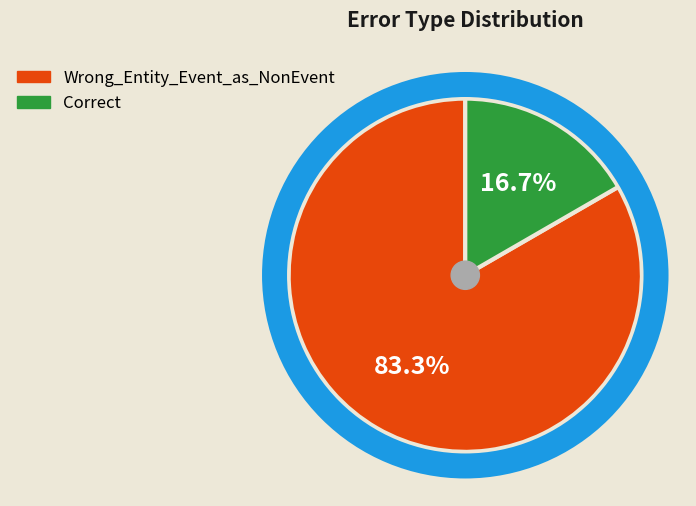

Is there any slice that represents more than half of the pie?

Yes